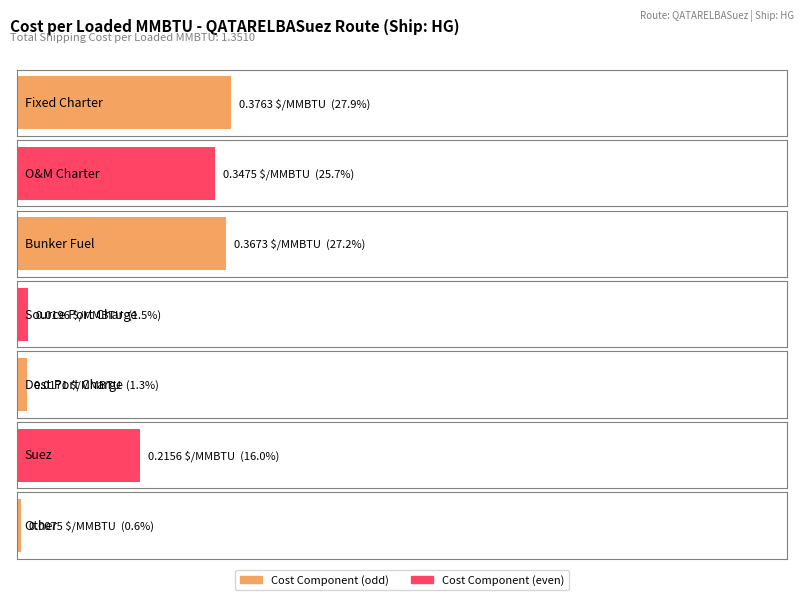

Between Suez and Bunker Fuel, which is larger?

Bunker Fuel